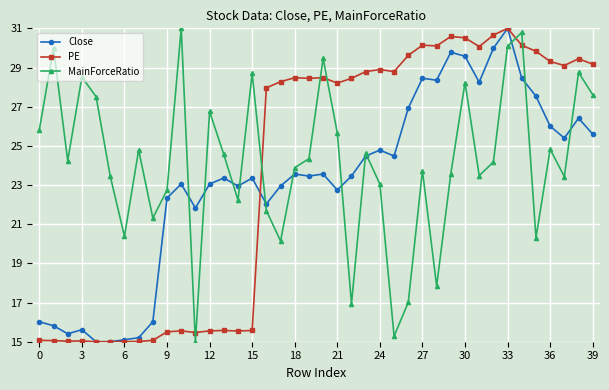

What is the lowest value of the Close series?

15.0